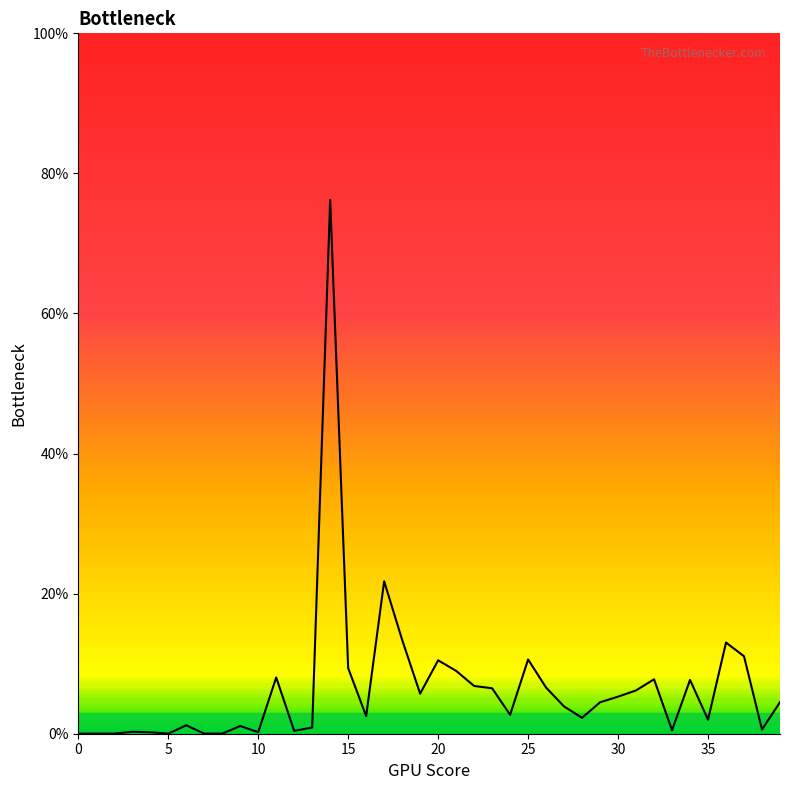

Is this an area chart (filled region under the line)?

Yes